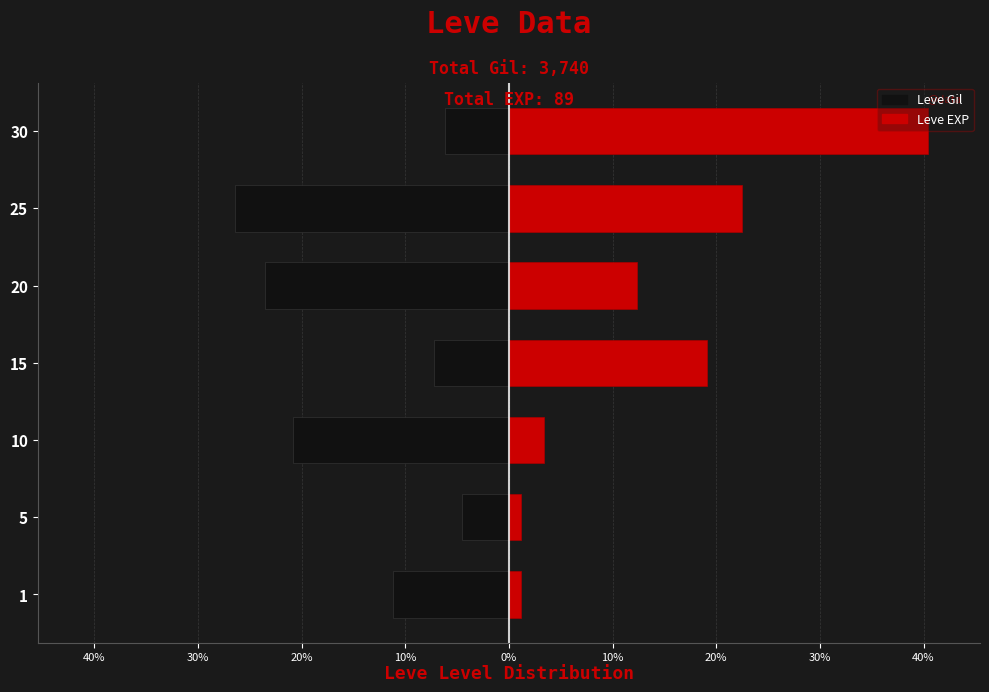

Which series has the largest total across all categories?

Leve EXP